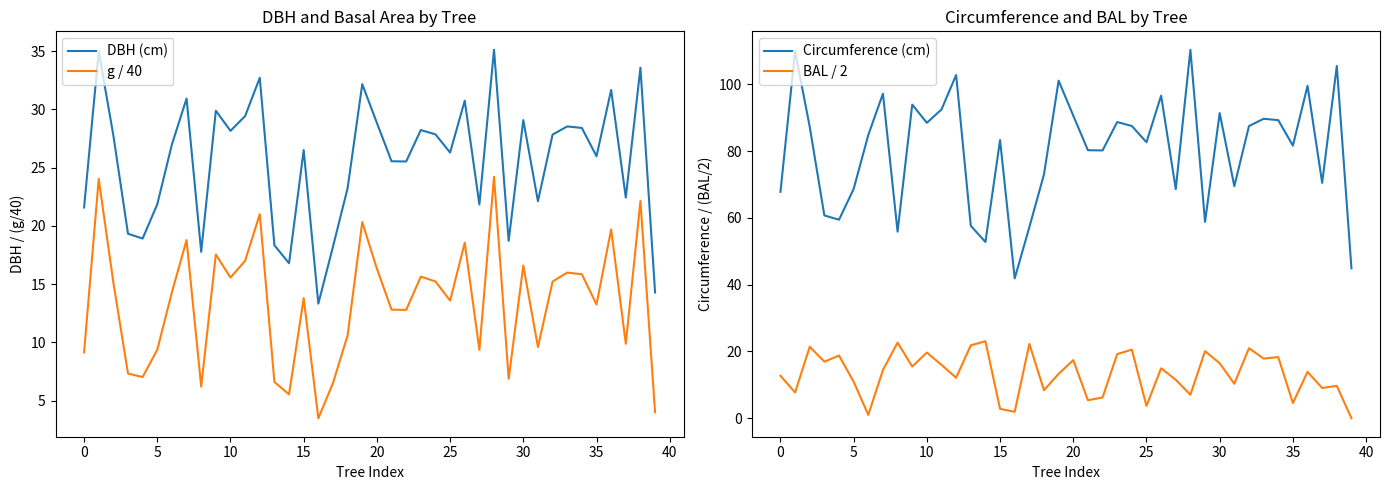

How many lines are shown in the chart?

4